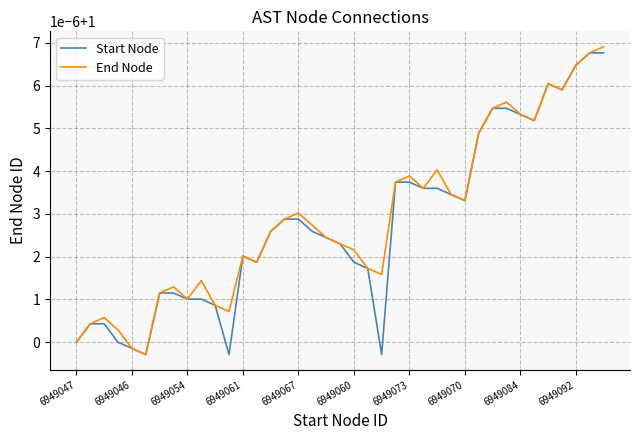

Which series has the largest total across all categories?

End Node